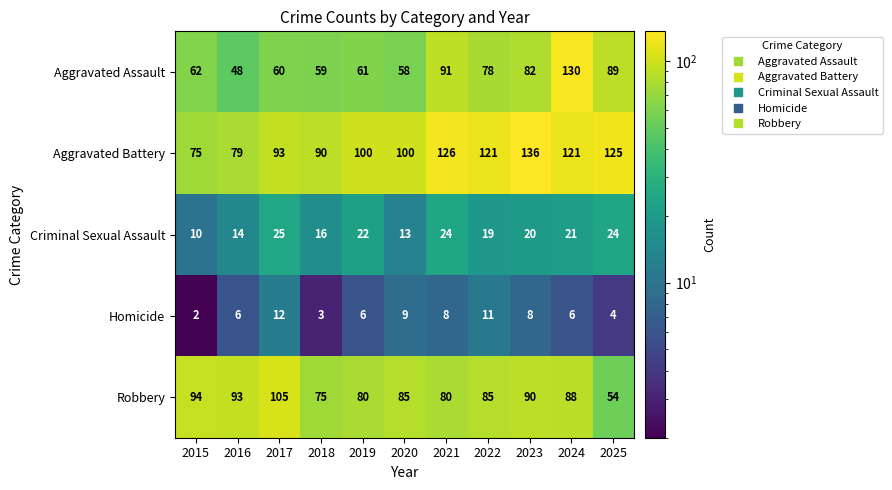

List the series in order of their peak value, highest first.

Aggravated Battery, Aggravated Assault, Robbery, Criminal Sexual Assault, Homicide